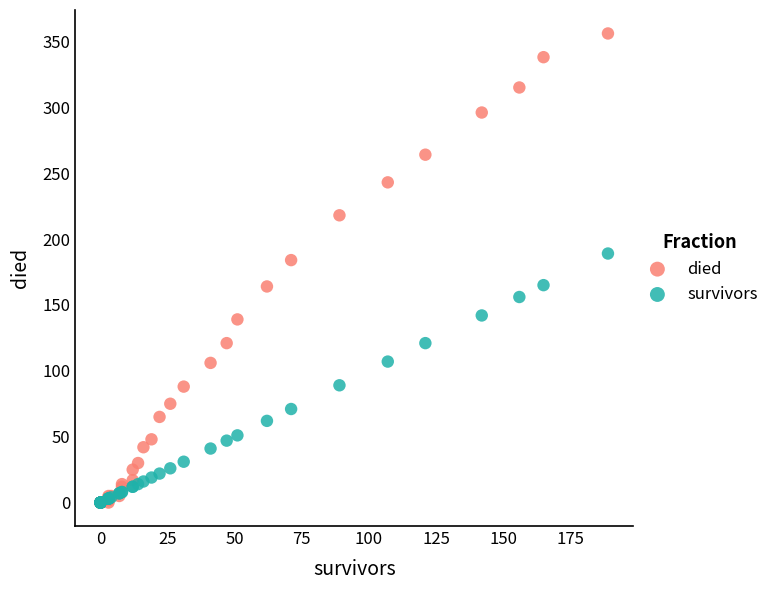

Across all series, what Y value is closest to 178?

184